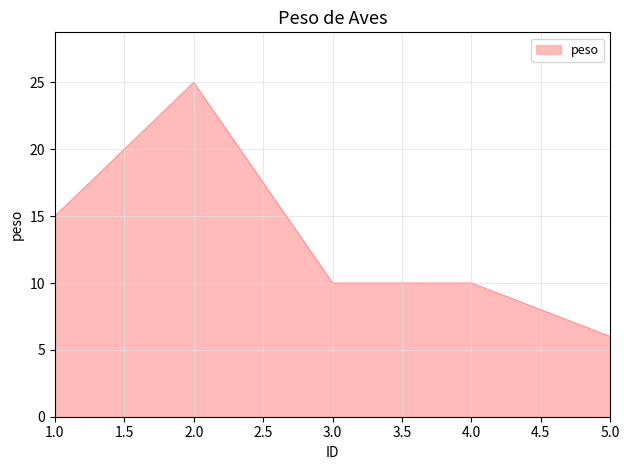

What is the difference between the maximum and minimum values?

19